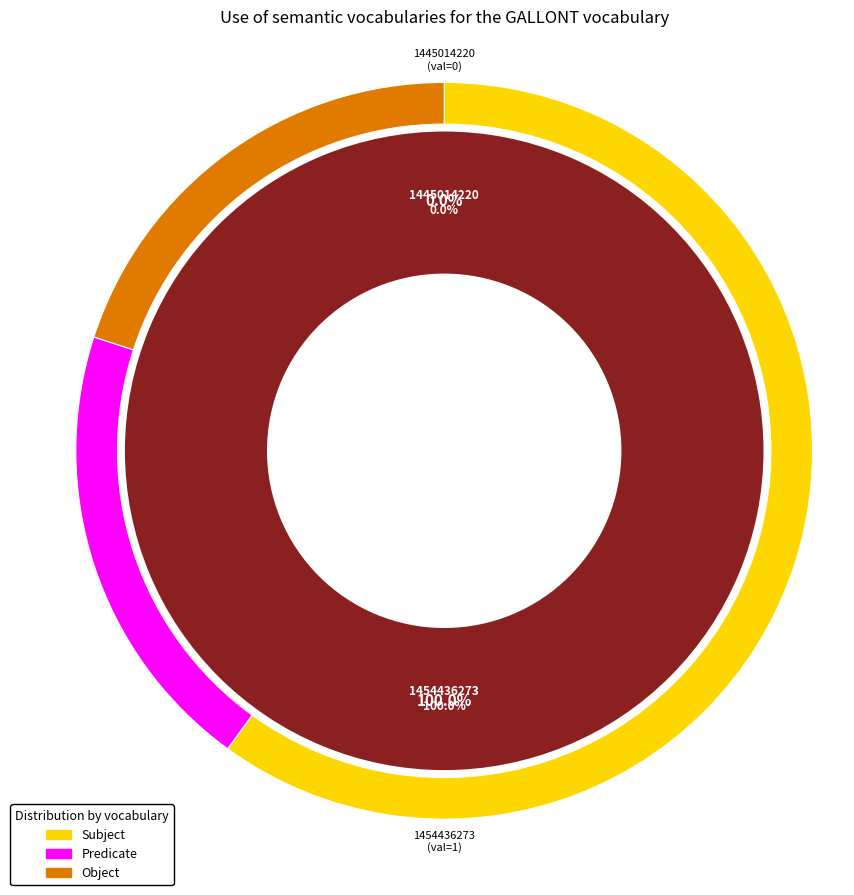

Rank the categories by value from lowest to highest.

1445014220, 1454436273